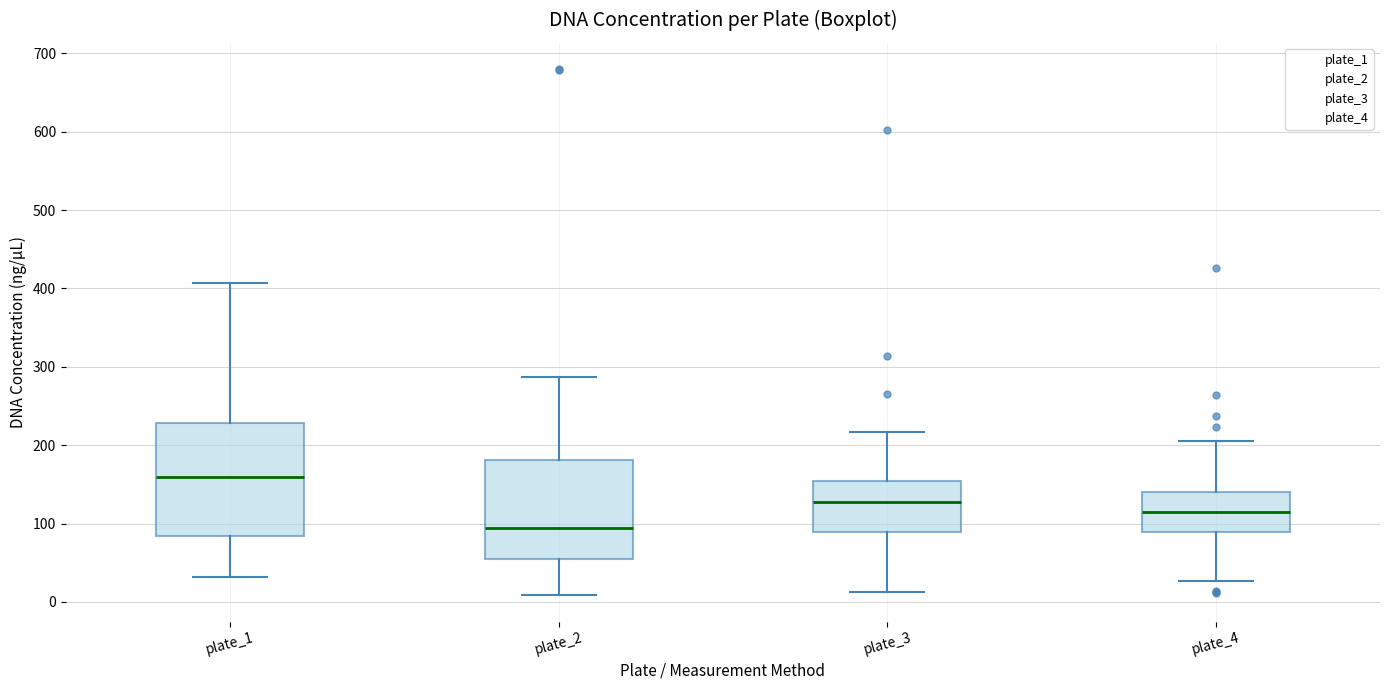

Reading left to right, transcribe this box plot: for each box, give where its median line is, the range the box spans, and where its two whiskers end, as read against the y-axis. The values are not printed on the chart, so give them approximately, as read against the axis.

plate_1: median 160, box 80 to 230, whiskers 30 to 410
plate_2: median 90, box 50 to 180, whiskers 10 to 290
plate_3: median 130, box 90 to 150, whiskers 10 to 220
plate_4: median 120, box 90 to 140, whiskers 30 to 210